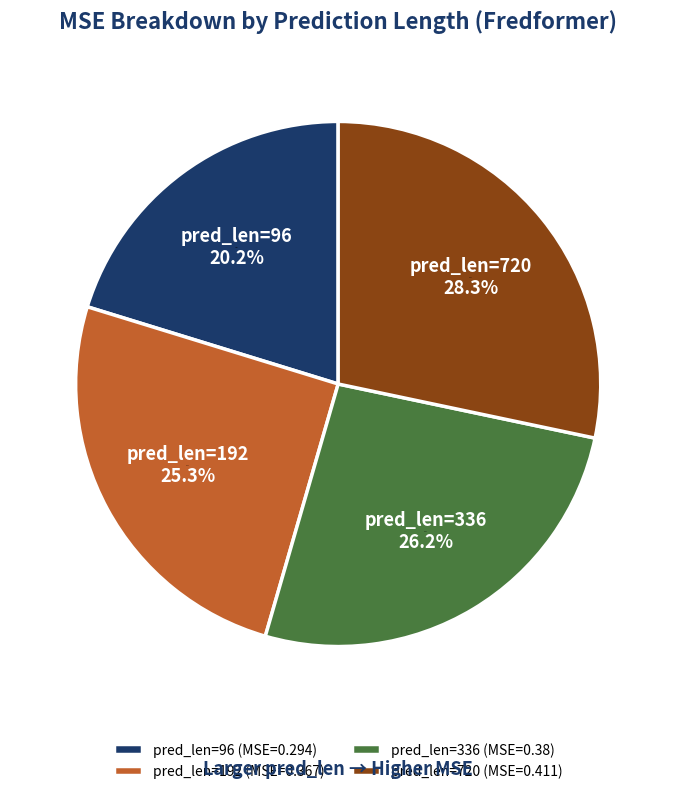

Rank the categories by value from highest to lowest.

720, 336, 192, 96